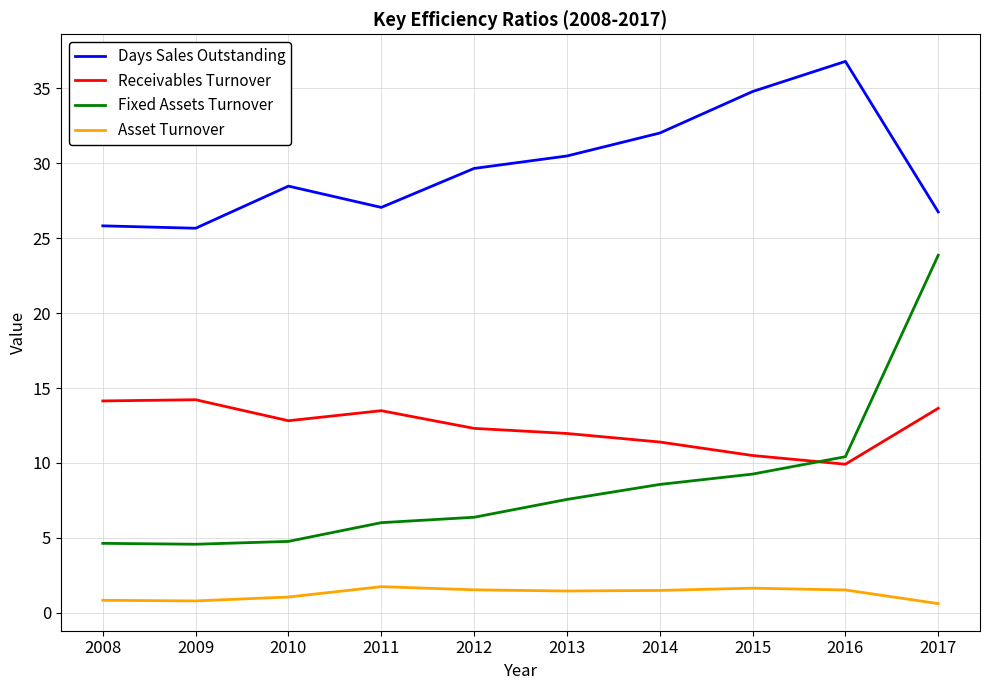

Which series has the widest spread of values?

Fixed Assets Turnover